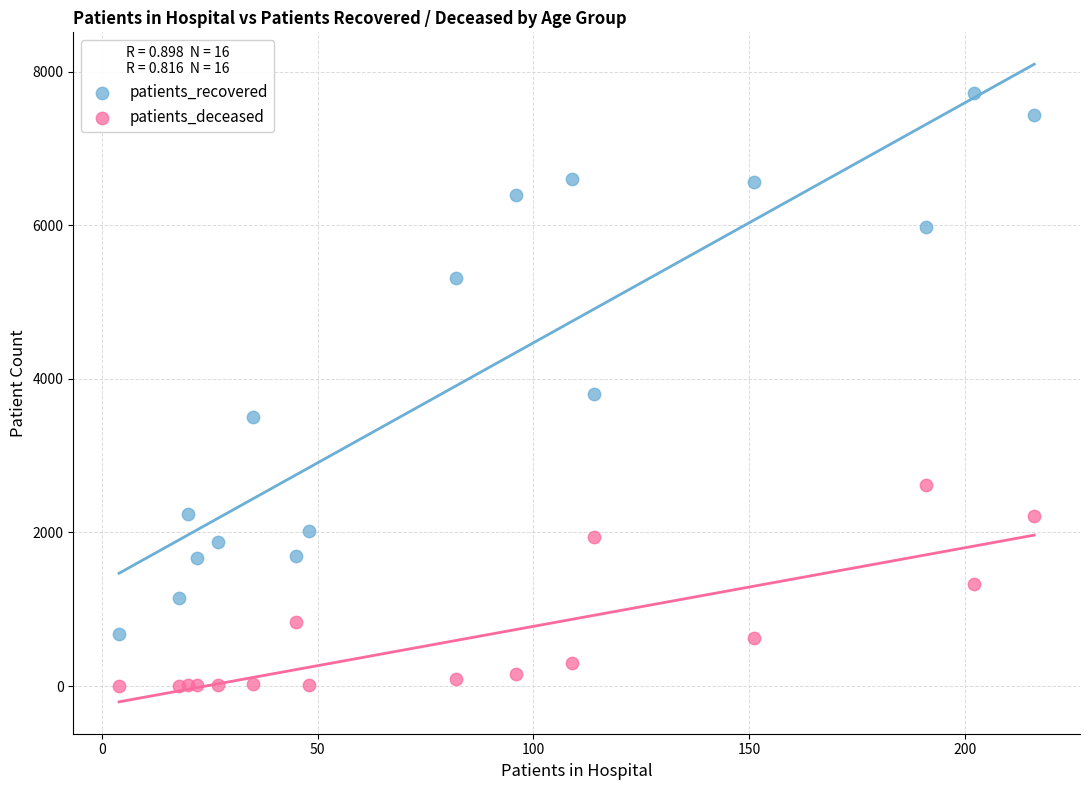

Which series reaches the maximum Y coordinate?

patients_recovered